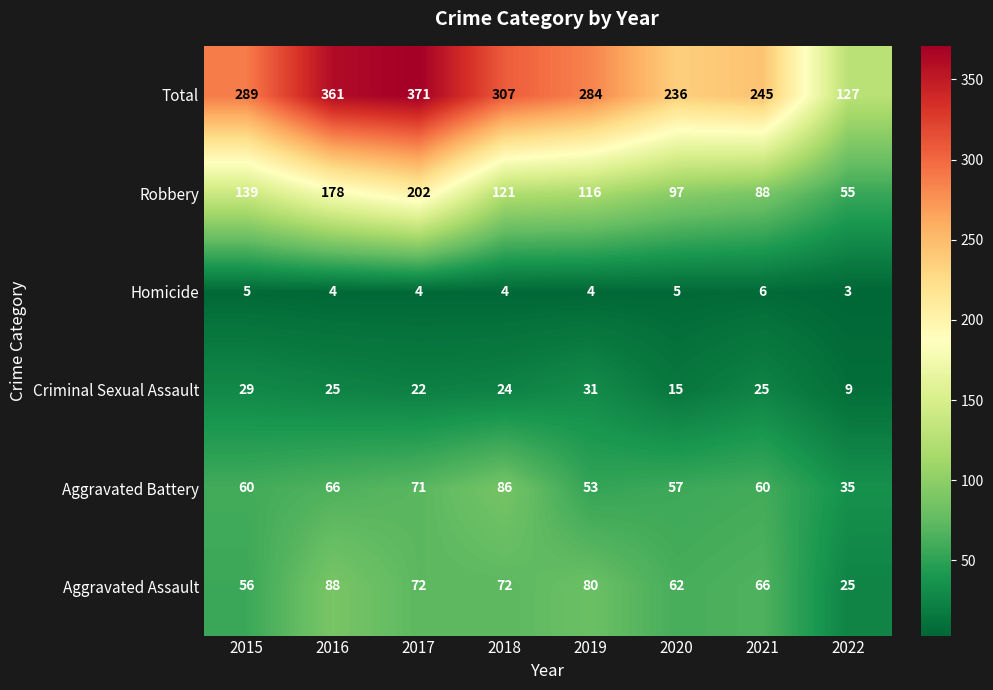

What is the sum of all Robbery values?

996